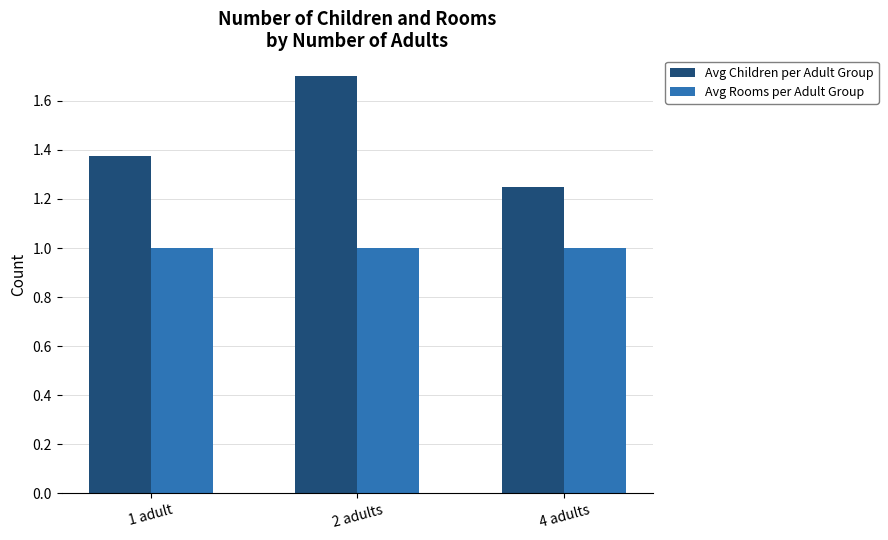

Which label corresponds to the largest value in the chart?

2 adults